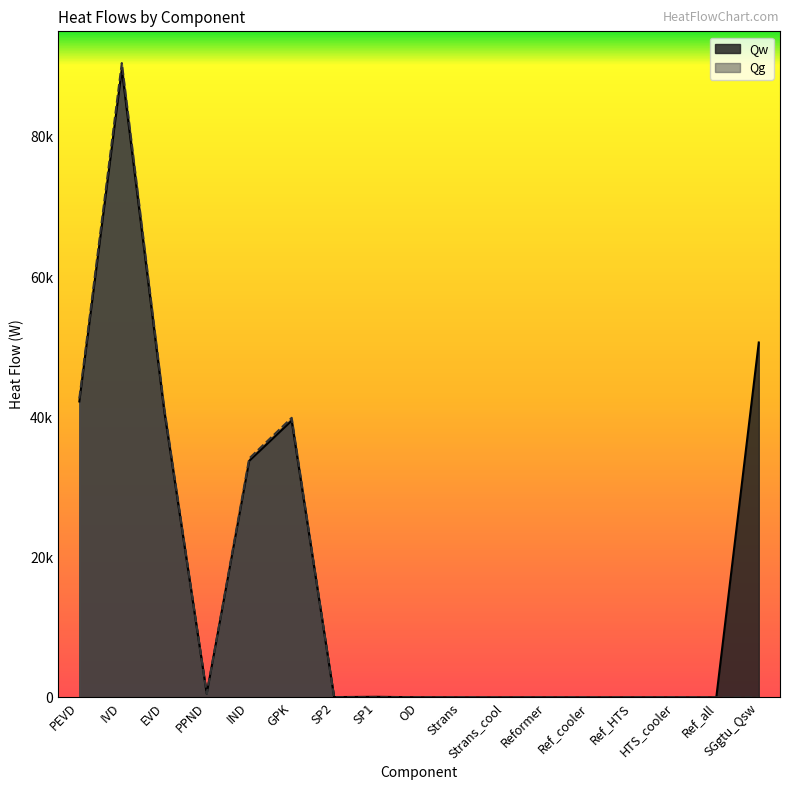

True or false: Qw has more than 0 interior local peaks.

True